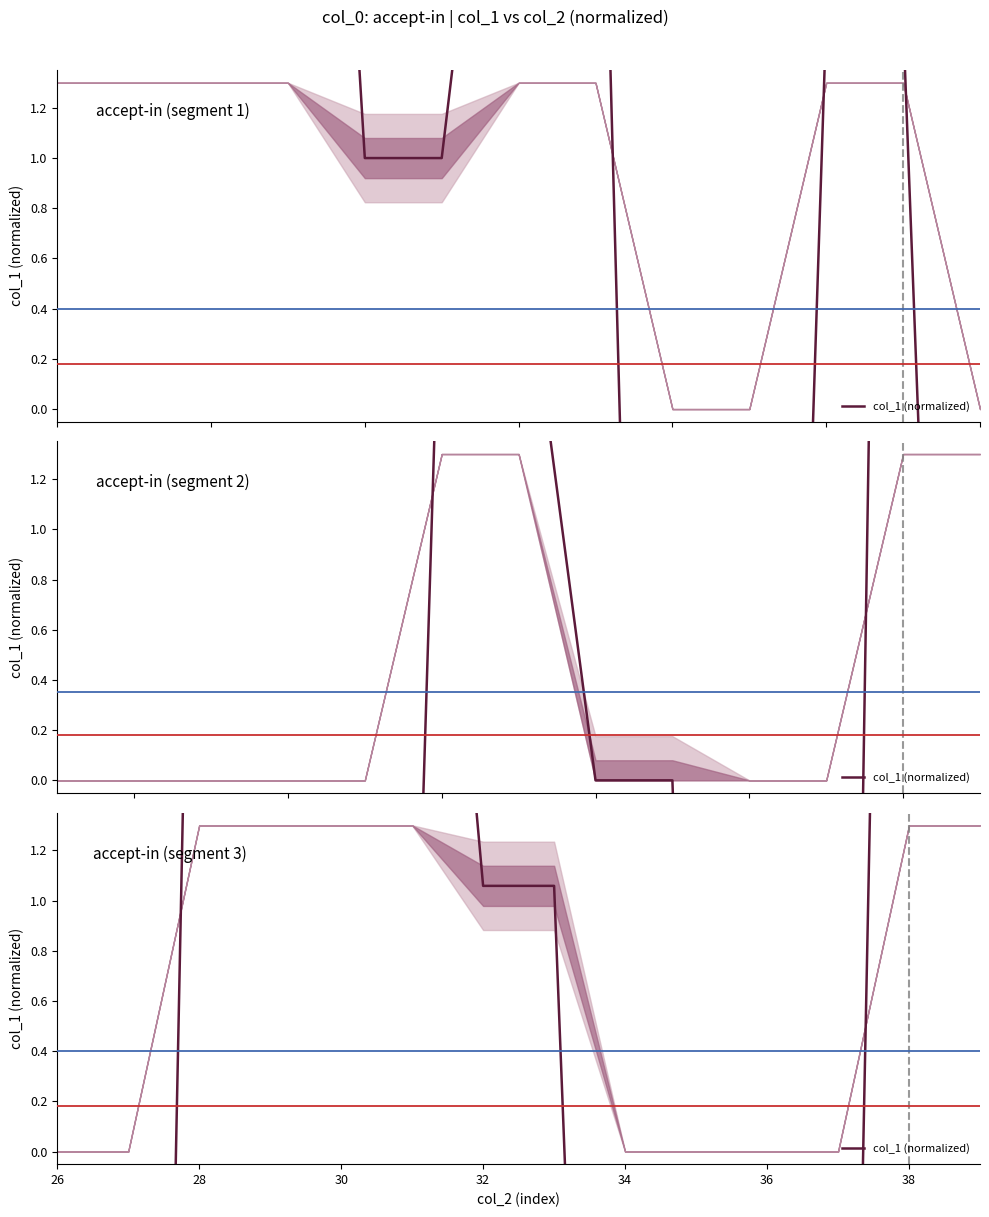

What is the value of the 13th point from the left?

9.1